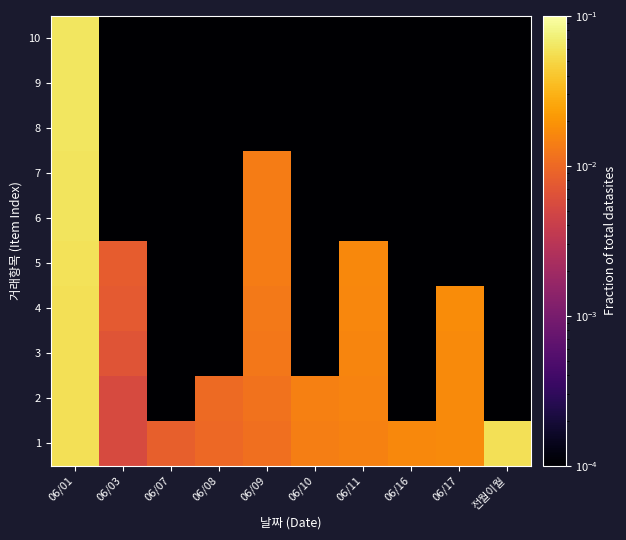

How many distinct data groups are displayed?

10